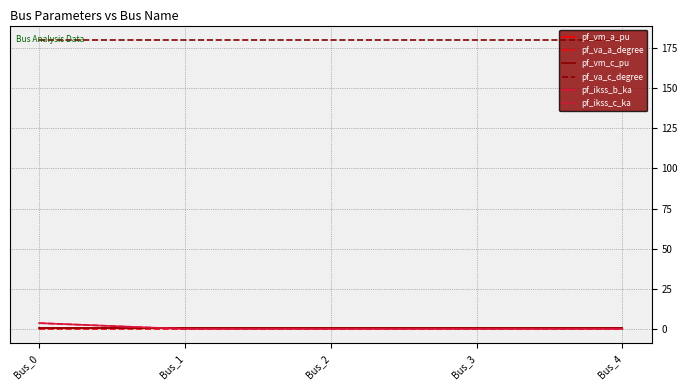

Is this an area chart (filled region under the line)?

No